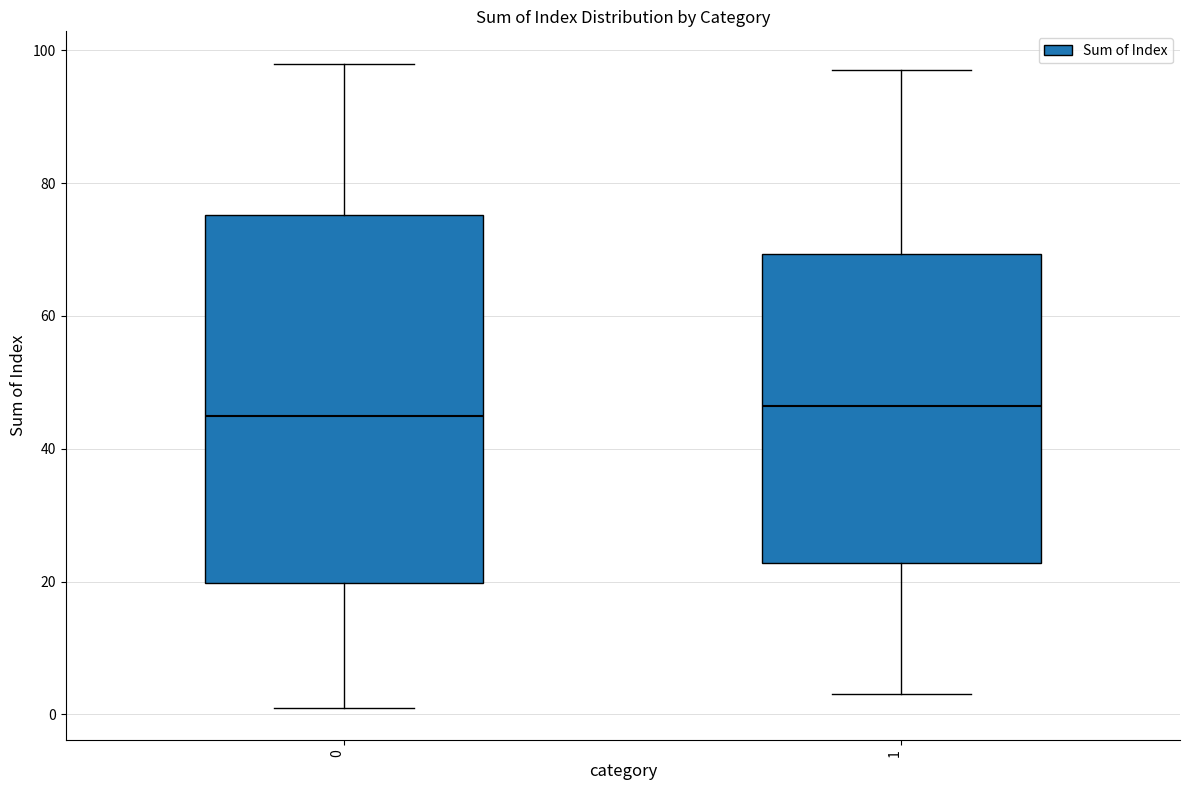

Where does the lower whisker of the box at x = 0 end on the y-axis? The values are not printed on the chart, so give them approximately, as read against the axis.

2